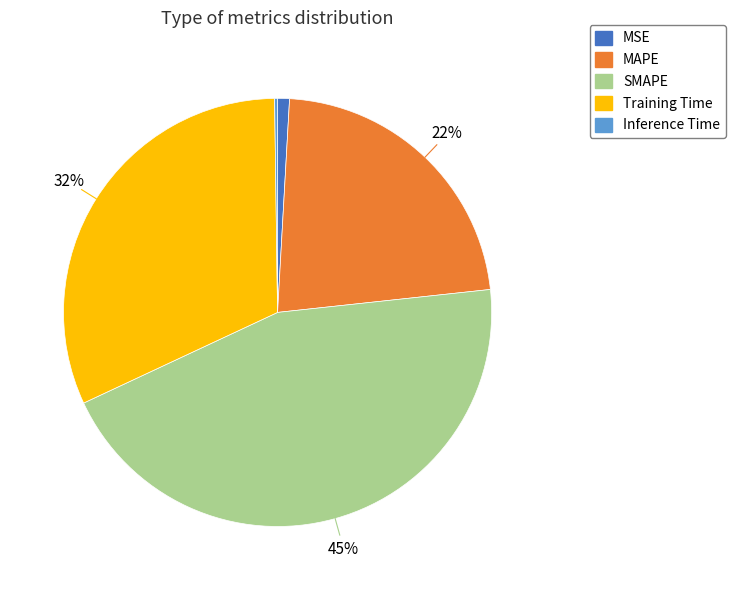

To the nearest percent, what is the average slice percentage?

20%